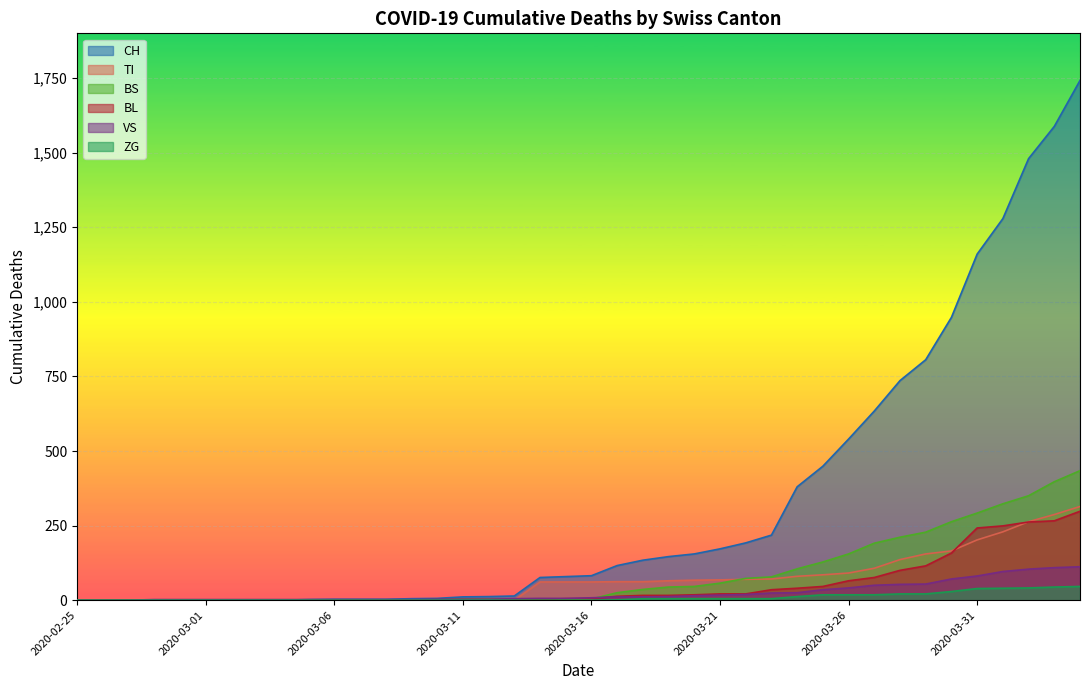

True or false: ZG and VS cross at least once.

False